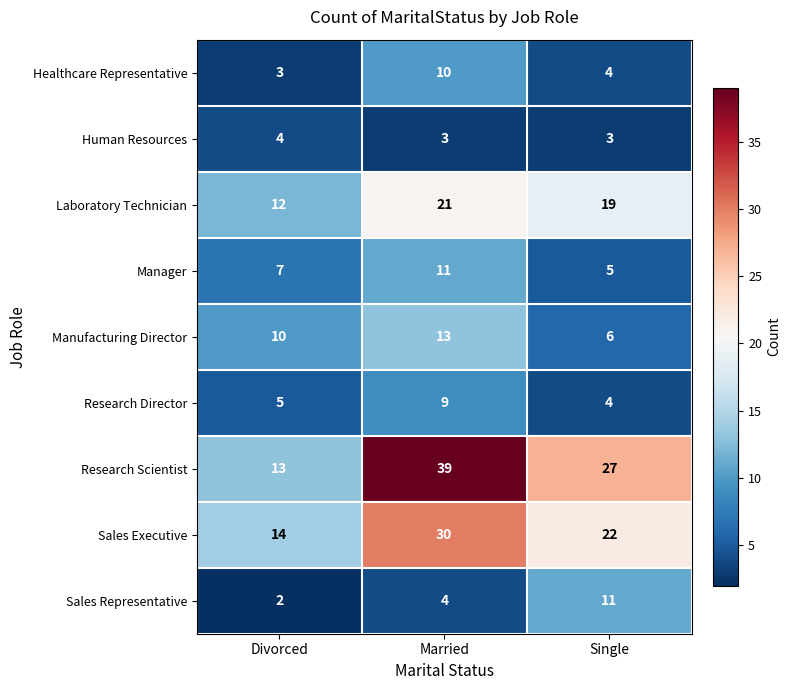

Is it true that Manufacturing Director equals 10 at Divorced?

True